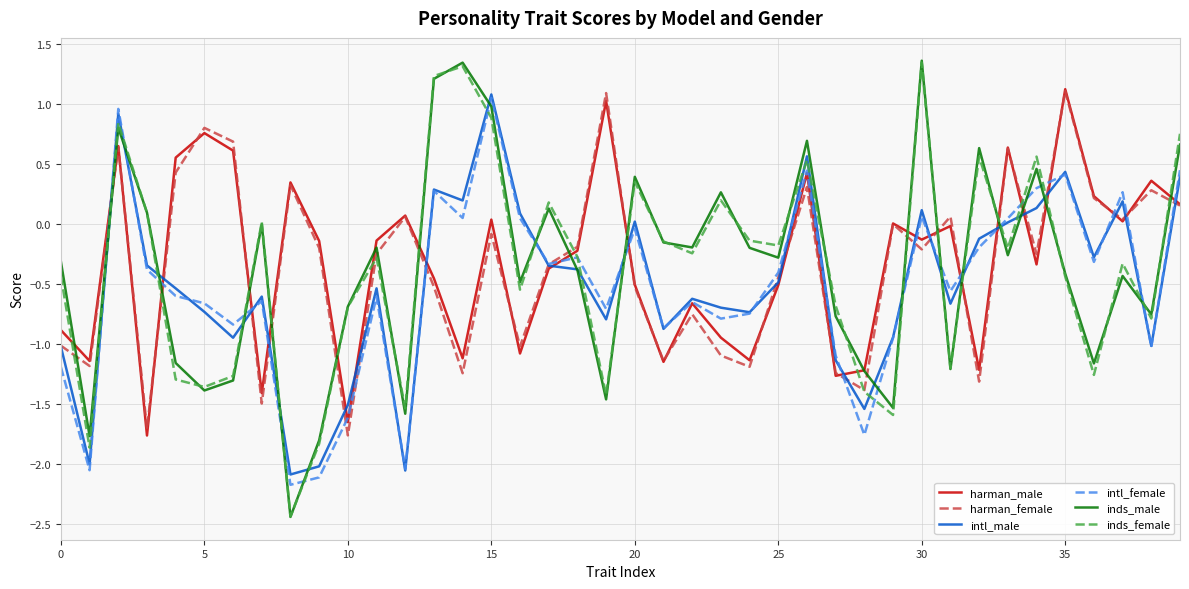

What is the minimum value shown in the chart?

-2.4